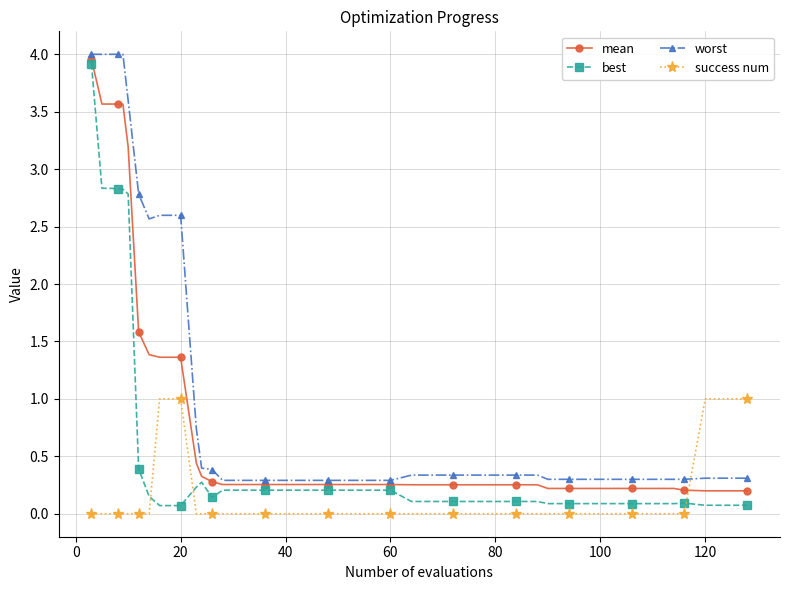

What is the greatest value displayed?

4.0